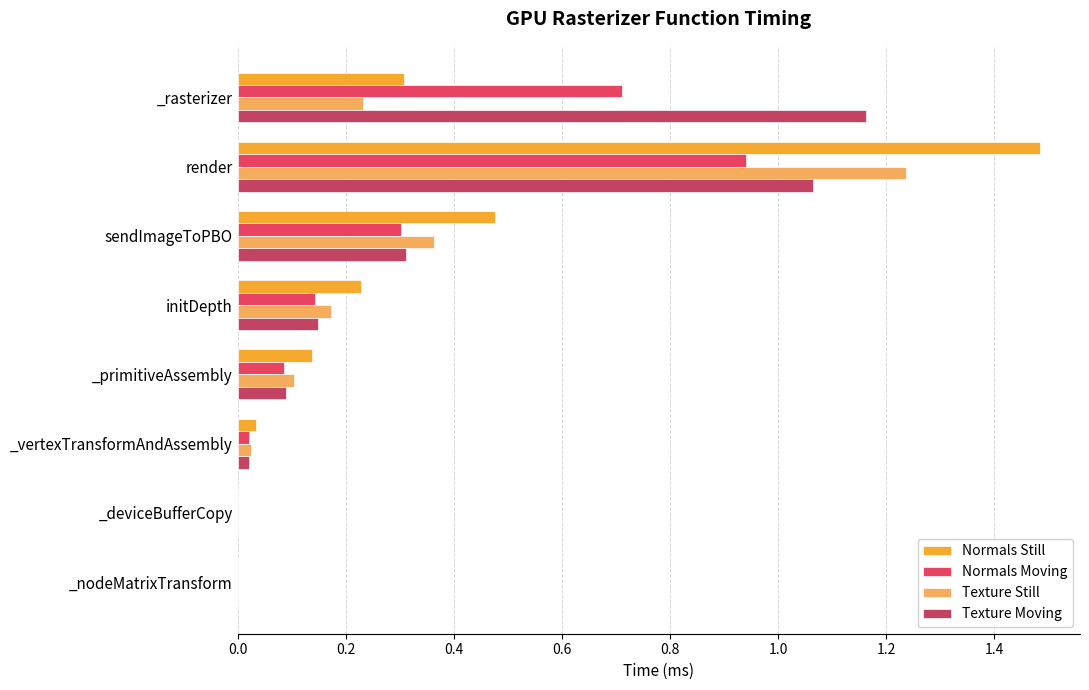

The value of Normals Still at _primitiveAssembly is 0.2. True or false?

False